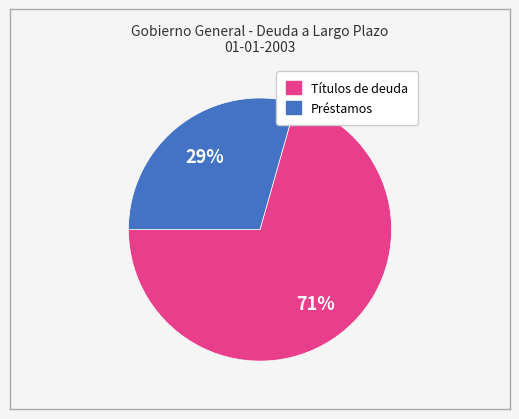

How many segments does this pie chart have?

2